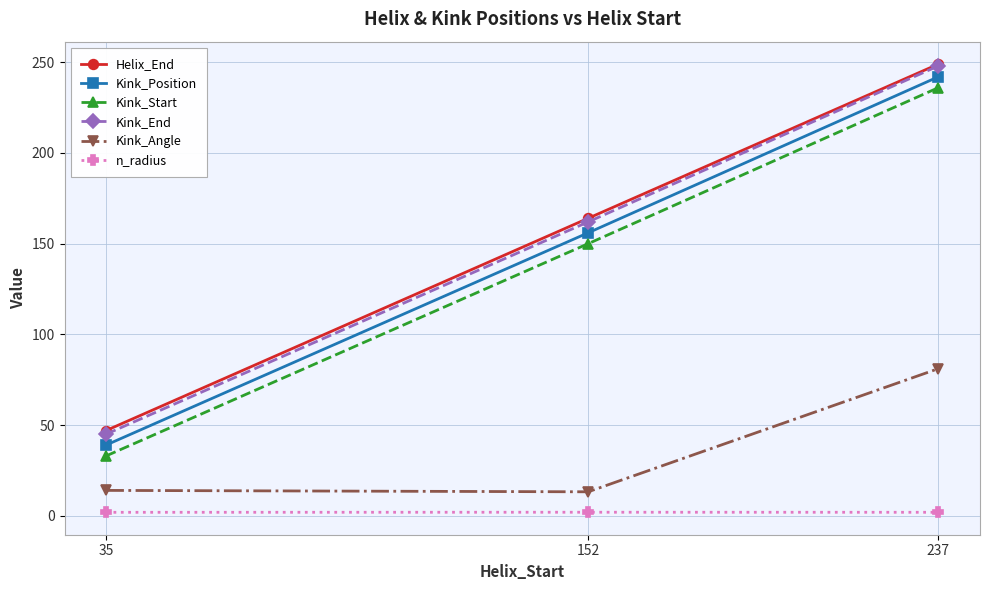

What is the difference between the second highest and minimum values in the Kink_Start series?

117.0